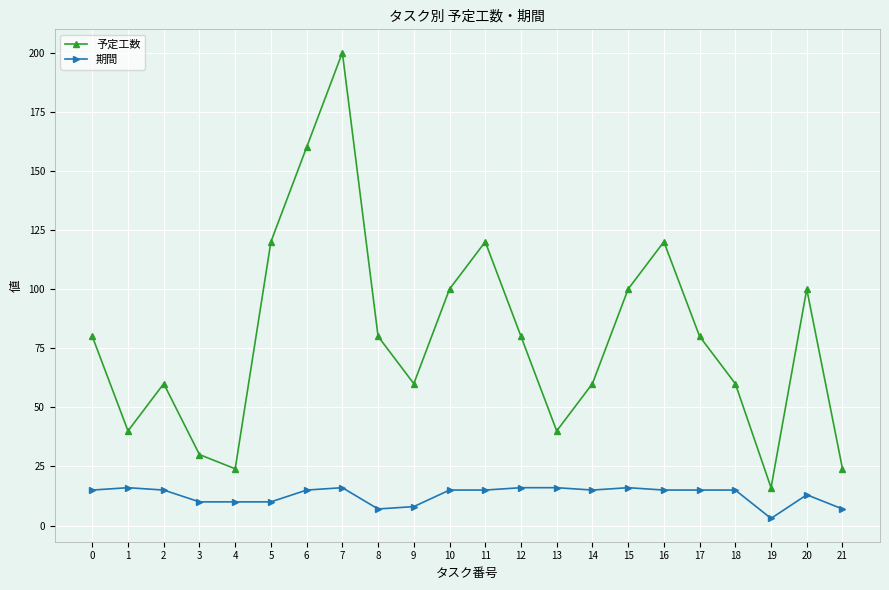

At which category does 予定工数 reach its first local peak?

2